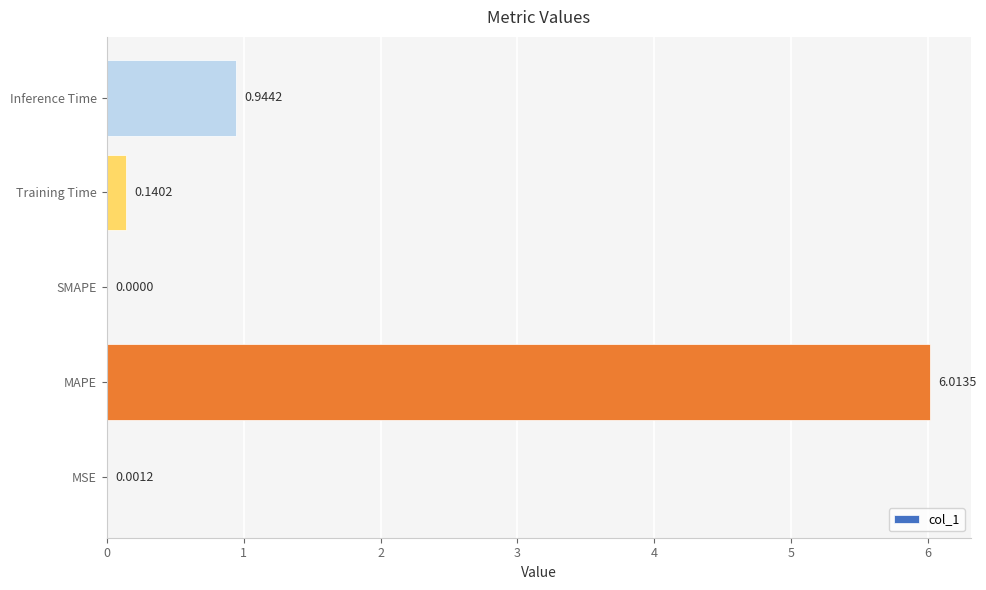

Are the bars horizontal?

Yes